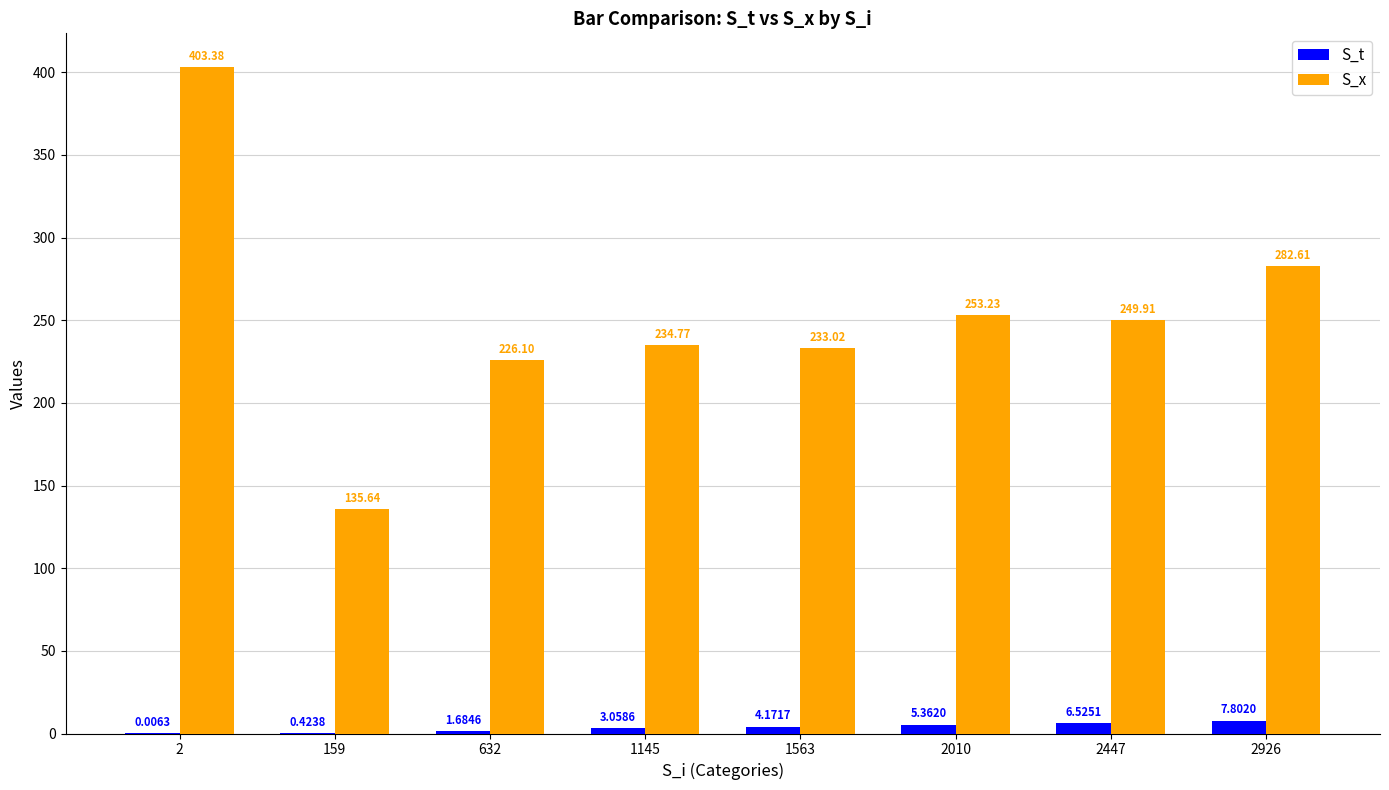

Read the S_x value at 159.

135.6